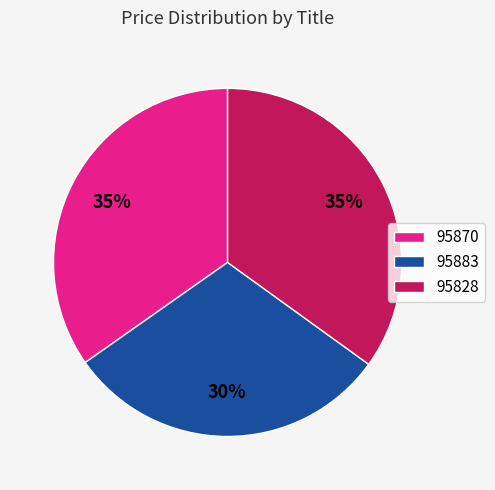

To the nearest percent, what portion does 95870 represent?

35%